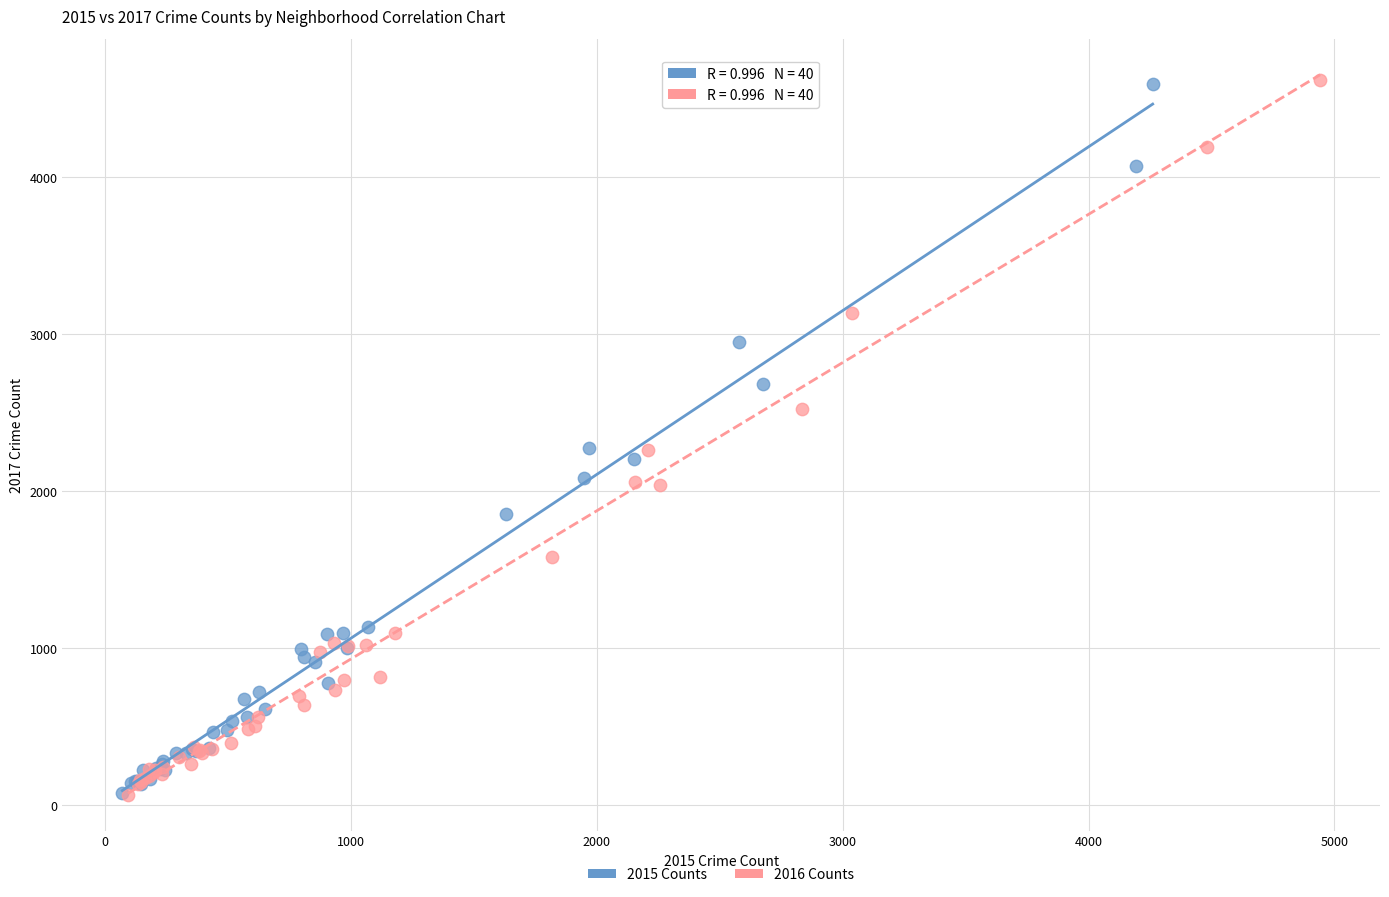

Which series has the widest spread of Y values?

2016 Counts